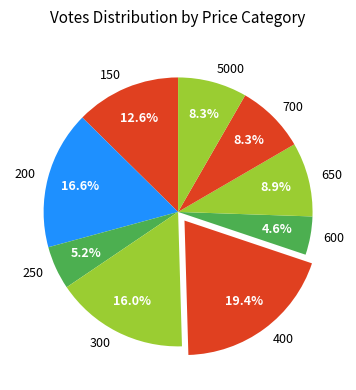

Which category has the biggest portion of the pie?

400